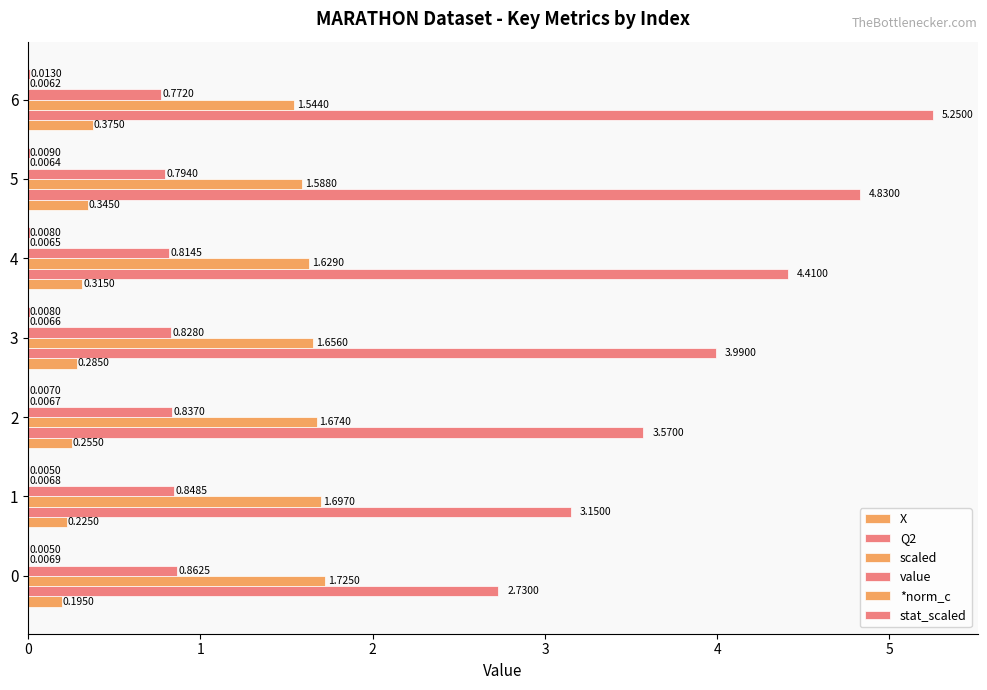

How many scaled values are between 1 and 2?

7